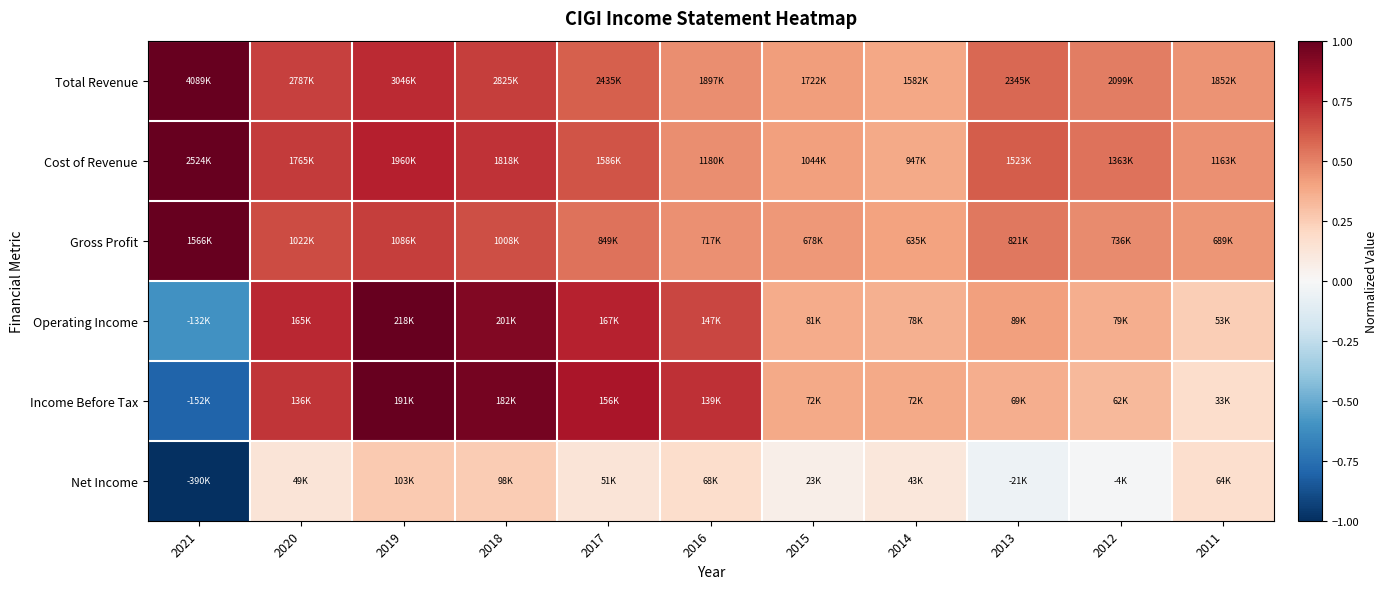

How many series are shown in this chart?

6